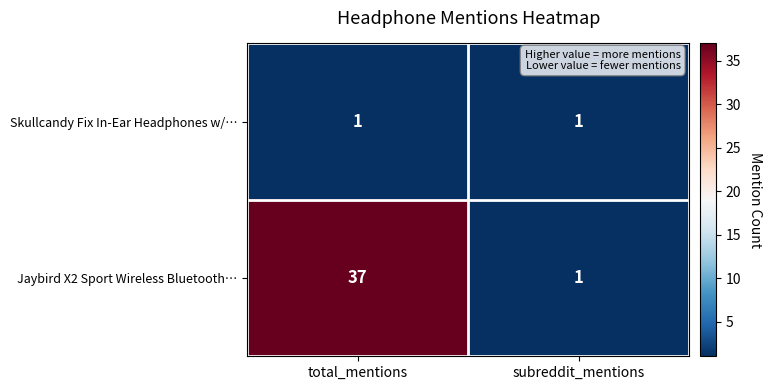

What is the maximum value for Jaybird X2 Sport Wireless Bluetooth…?

37